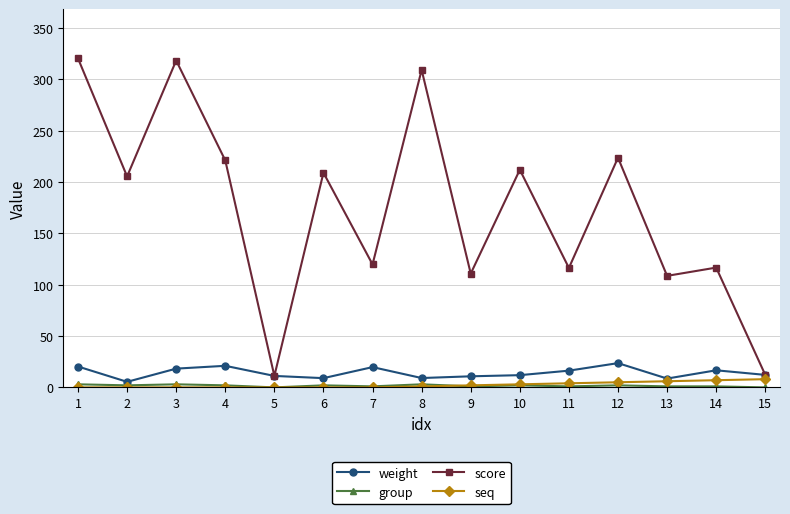

What is the total value across all series at 9?

124.6